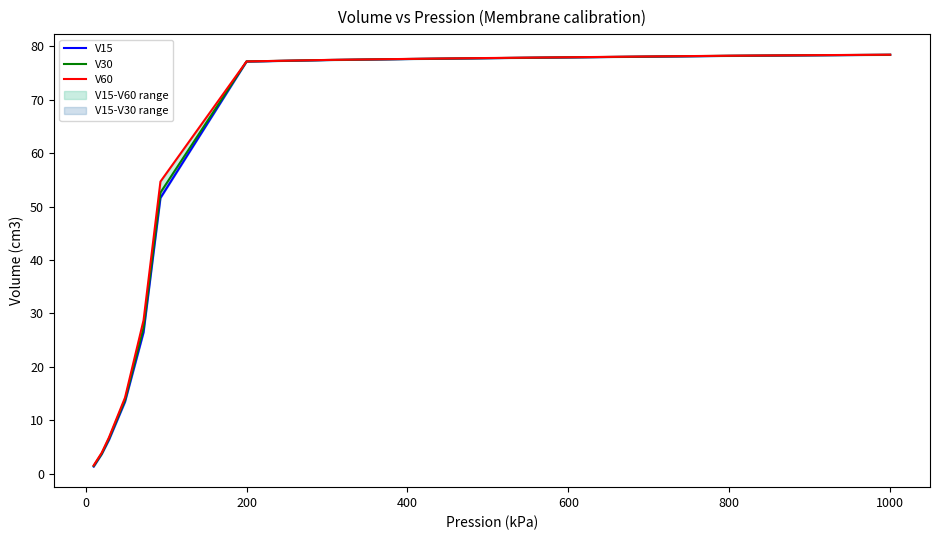

True or false: V30 and V60 cross at least once.

False